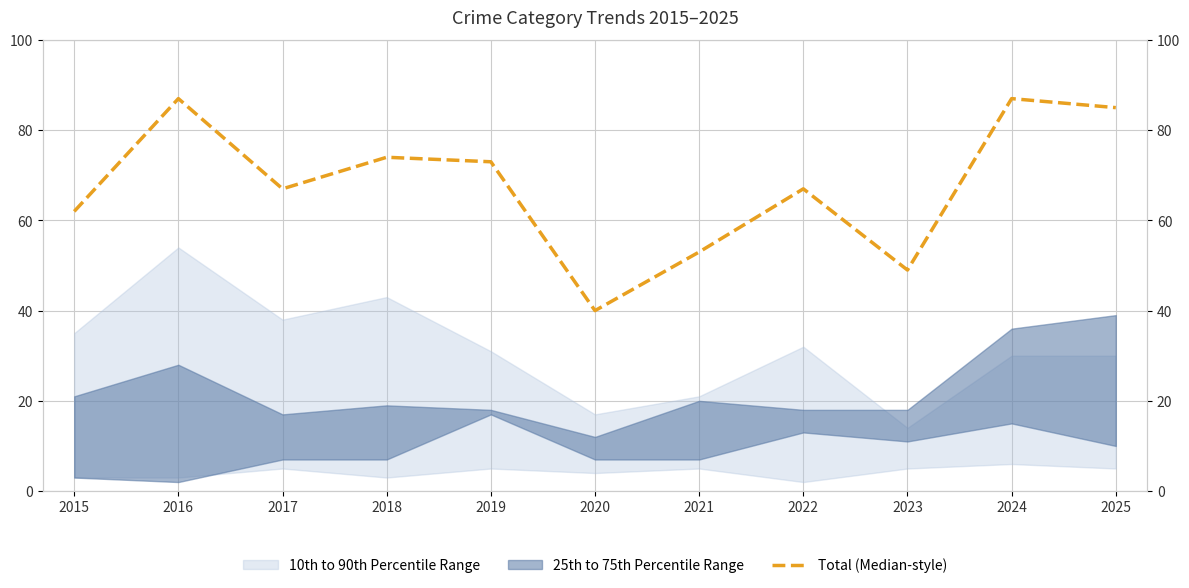

Is it true that the value at 2024 is 118?

False